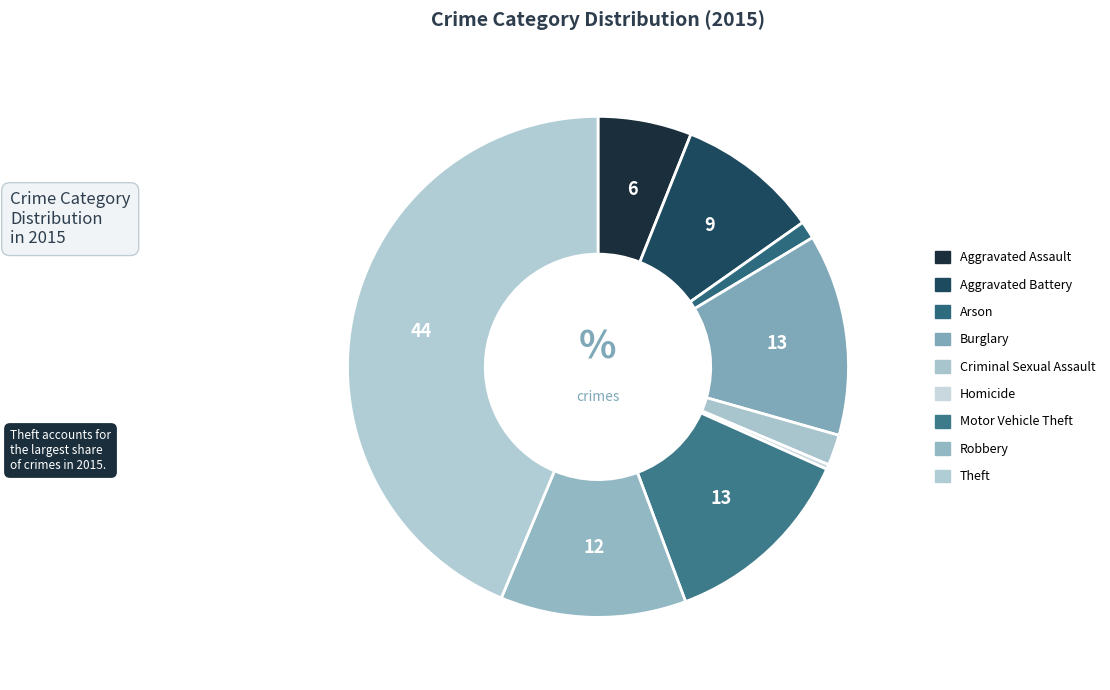

Count the number of slices in the pie.

9